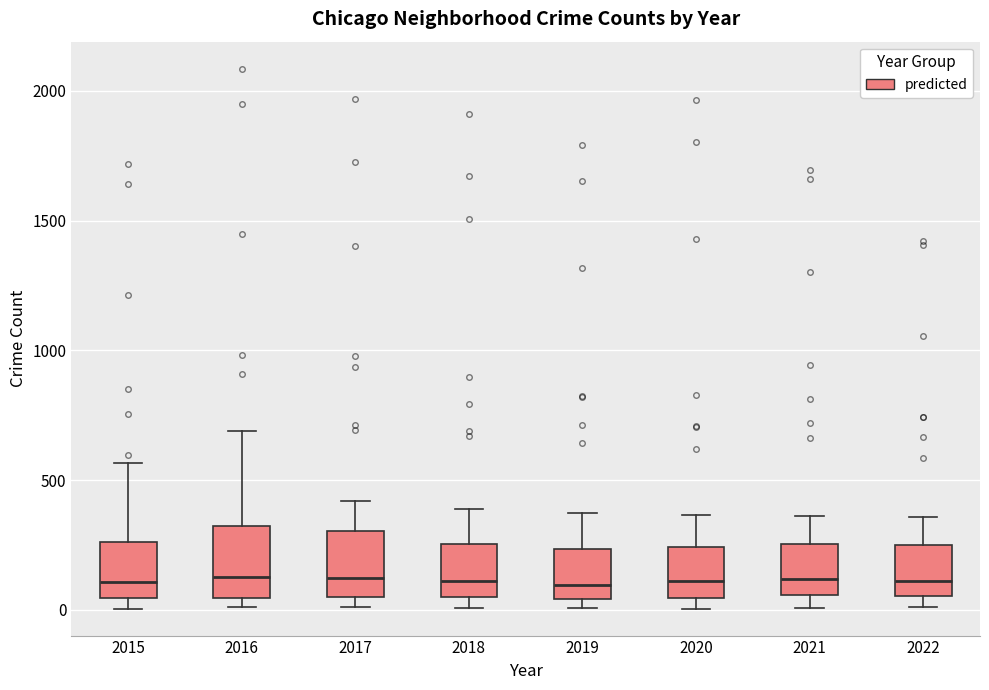

Reading left to right, transcribe this box plot: for each box, give where its median line is, the range the box spans, and where its two whiskers end, as read against the y-axis. The values are not printed on the chart, so give them approximately, as read against the axis.

2015: median 100, box 50 to 250, whiskers 0 to 550
2016: median 150, box 50 to 300, whiskers 0 to 700
2017: median 100, box 50 to 300, whiskers 0 to 400
2018: median 100, box 50 to 250, whiskers 0 to 400
2019: median 100, box 50 to 250, whiskers 0 to 400
2020: median 100, box 50 to 250, whiskers 0 to 350
2021: median 100, box 50 to 250, whiskers 0 to 350
2022: median 100, box 50 to 250, whiskers 0 to 350